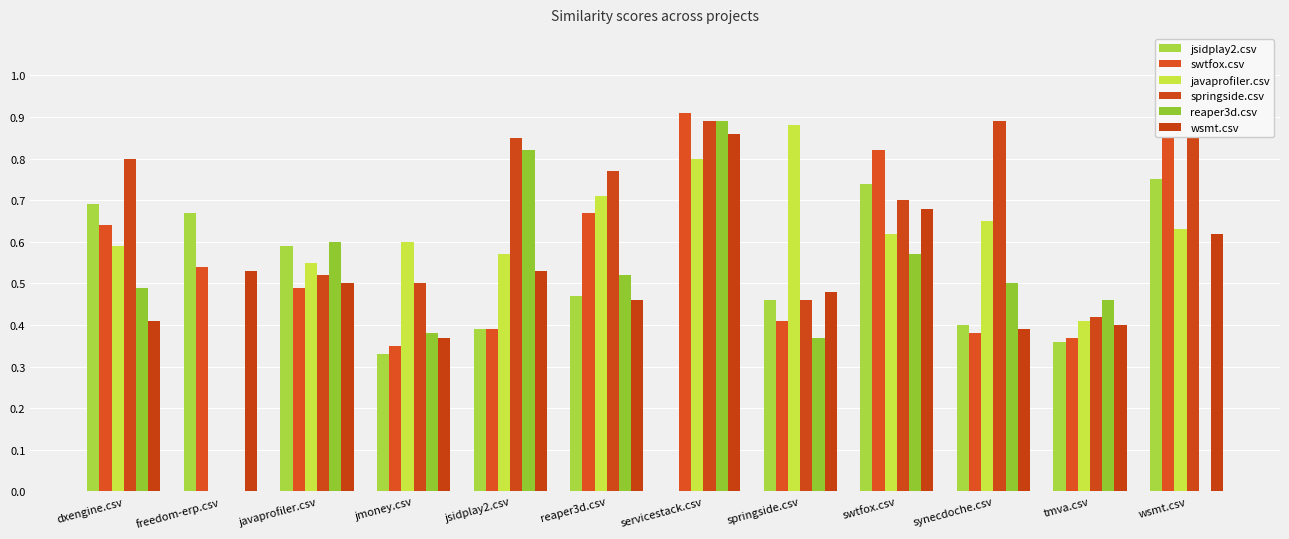

What are all the series names shown in the legend?

jsidplay2.csv, swtfox.csv, javaprofiler.csv, springside.csv, reaper3d.csv, wsmt.csv